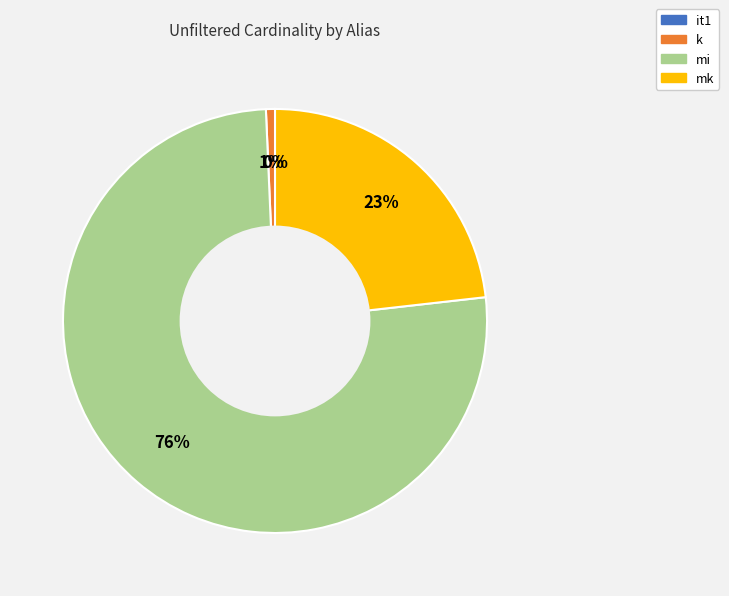

To the nearest percent, what is the difference between the largest and smallest slice percentages?

76%